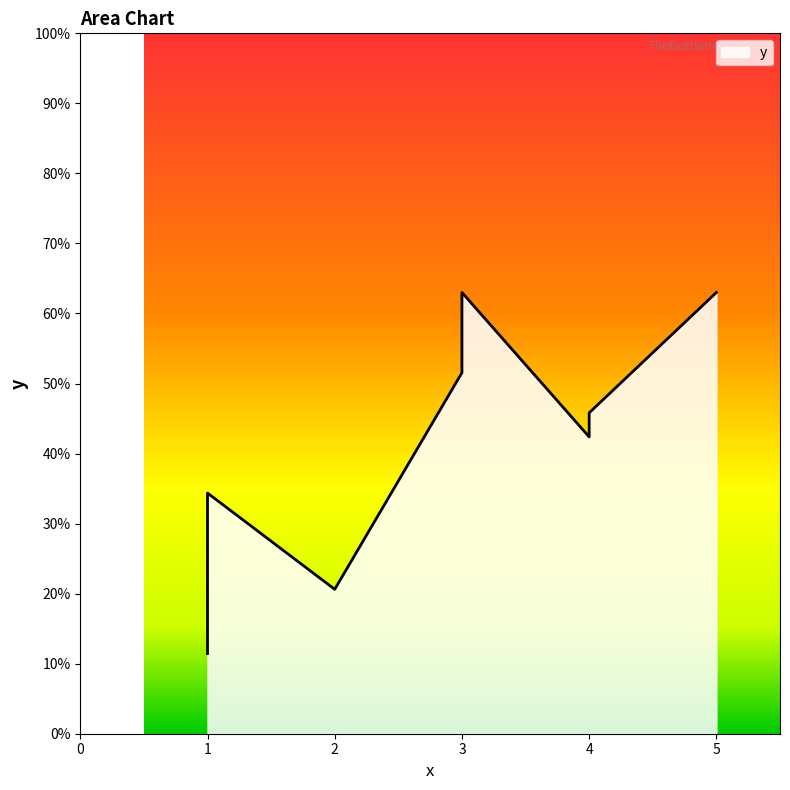

What is the difference between the maximum and minimum values?

51.5